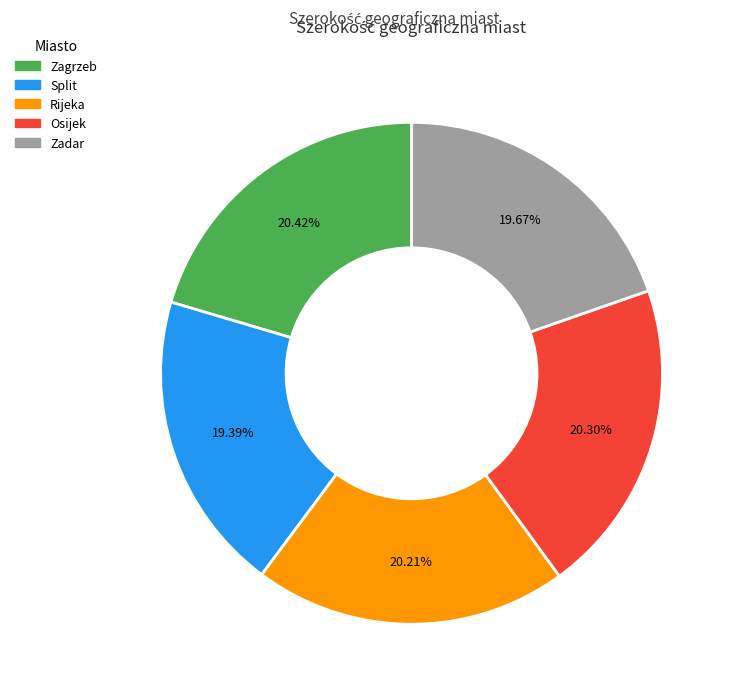

Is there any slice that represents more than half of the pie?

No